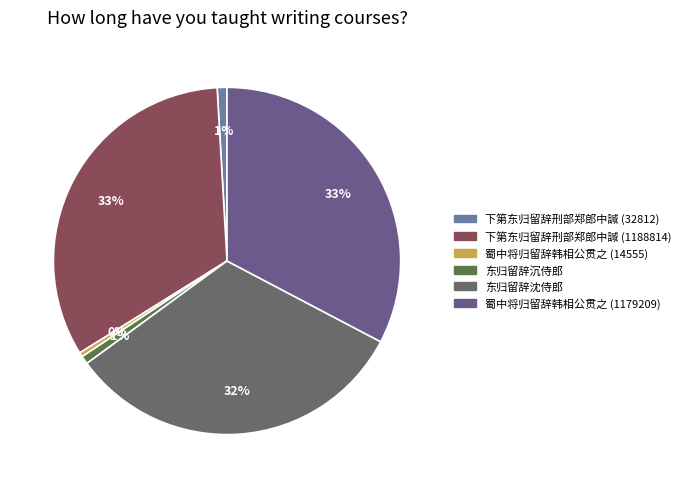

Between 蜀中将归留辞韩相公贯之 (14555) and 东归留辞沉侍郎, which is larger?

东归留辞沉侍郎